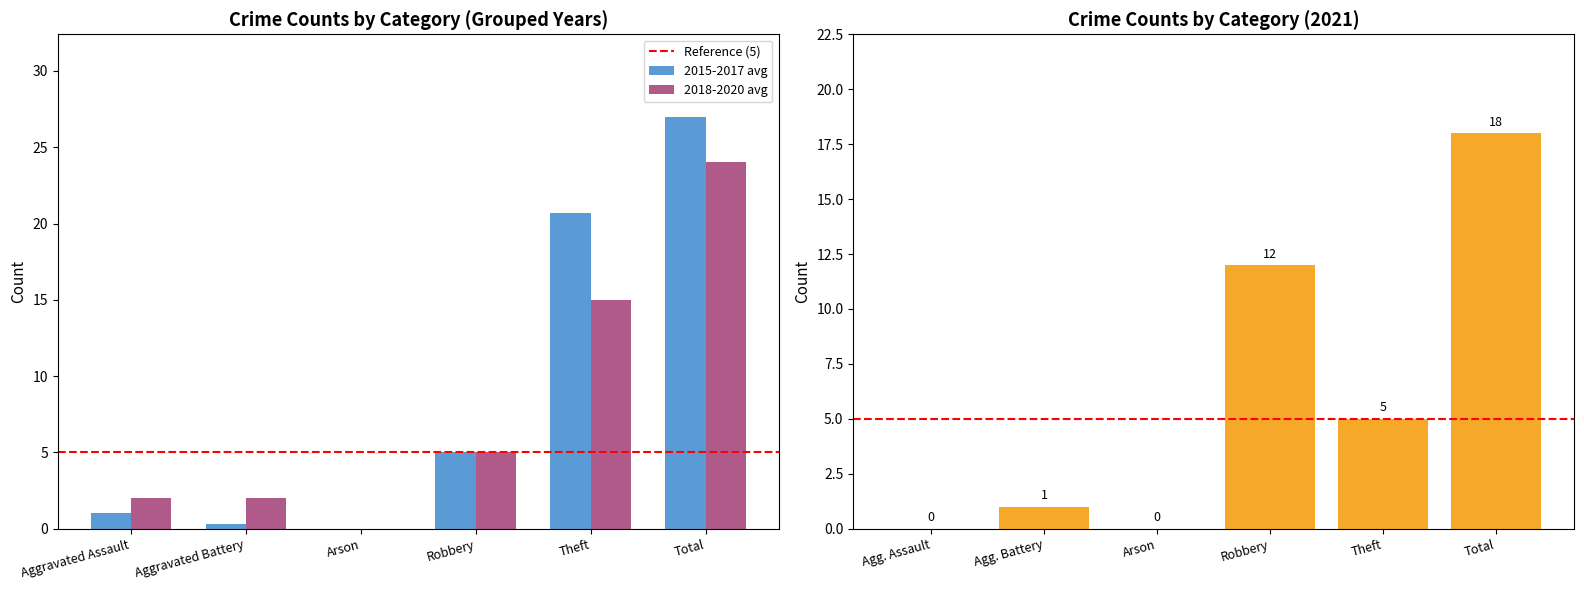

How many bars are there in each group?

6